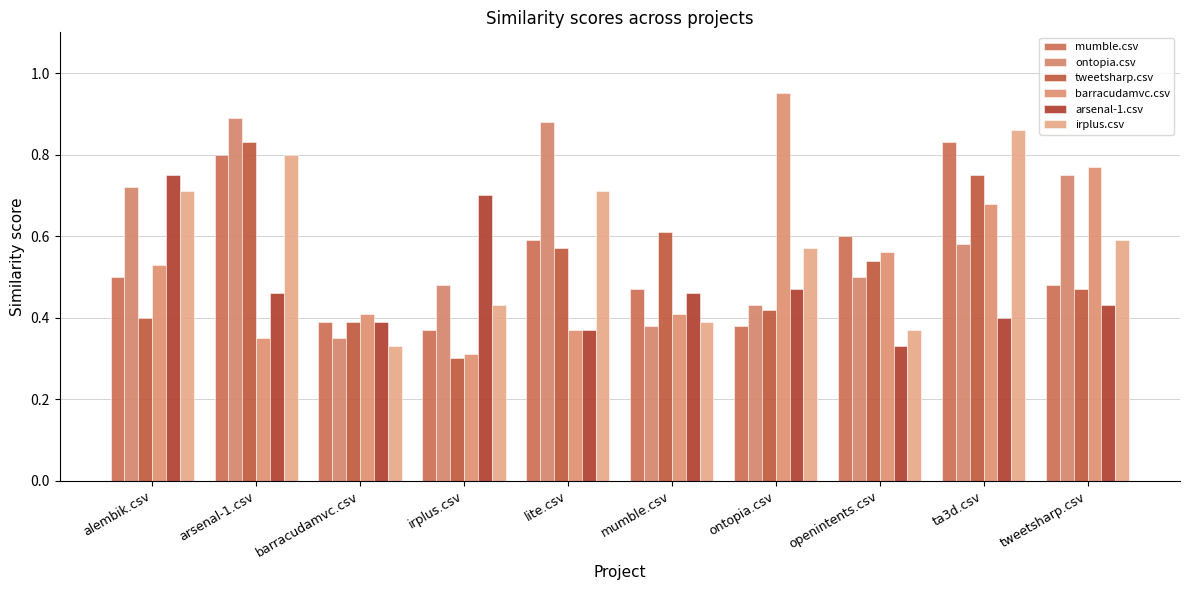

At which category does the chart reach its minimum across all series?

irplus.csv